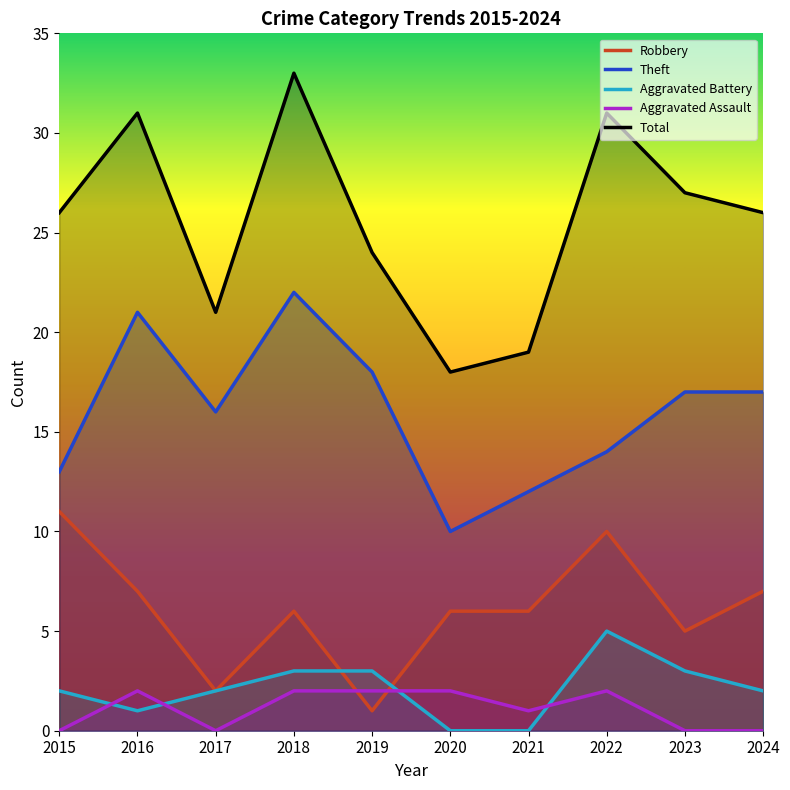

Between which two adjacent categories do Aggravated Assault and Robbery first intersect?

2018 and 2019